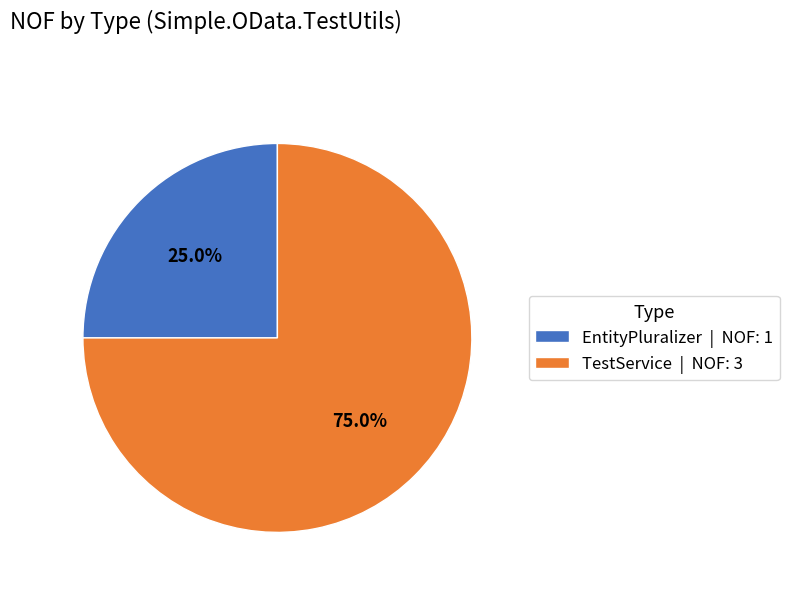

To the nearest percent, what is the average slice percentage?

50%